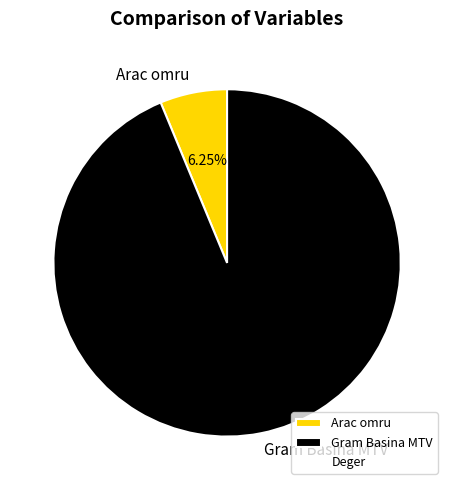

To the nearest percent, what portion does Gram Basina MTV represent?

94%